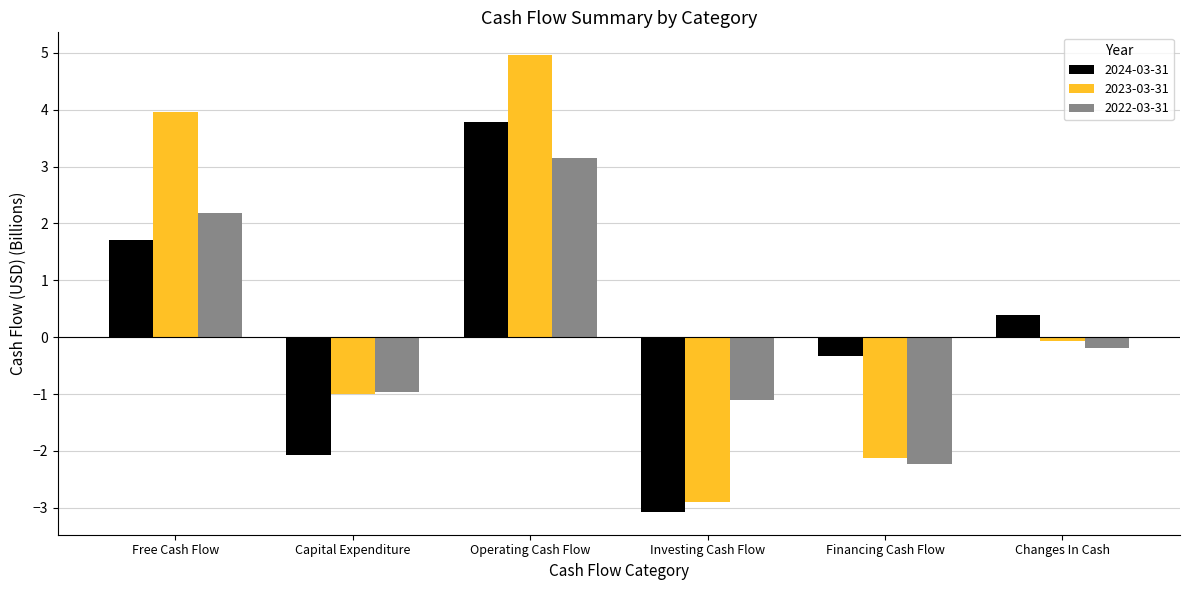

Reading right to left, transcribe all the data shown in this chart.

2024-03-31: 0.4	-0.3	-3.1	3.8	-2.1	1.7
2023-03-31: -0.1	-2.1	-2.9	5.0	-1.0	4.0
2022-03-31: -0.2	-2.2	-1.1	3.1	-1.0	2.2